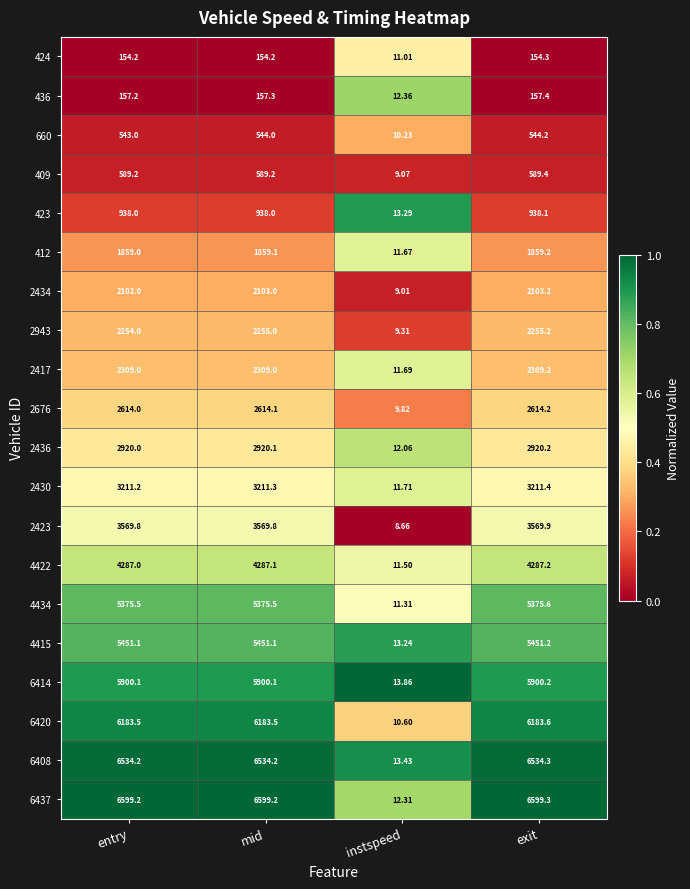

Between instspeed and exit, which series saw the biggest shift?

6437